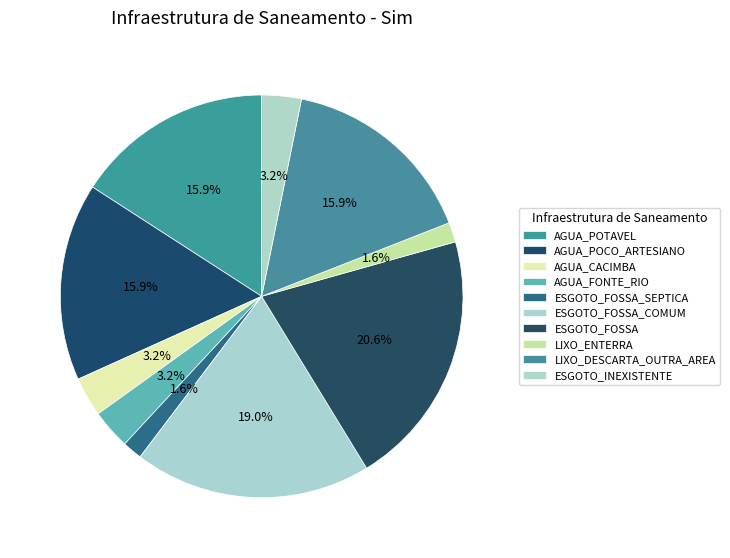

Is the sum of LIXO_DESCARTA_OUTRA_AREA and ESGOTO_INEXISTENTE greater than half?

No